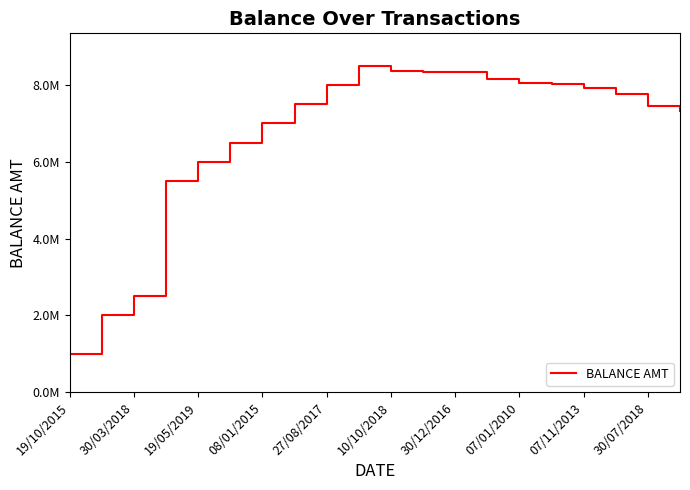

How many interior local peaks (higher than both neighbors) does the data have?

1